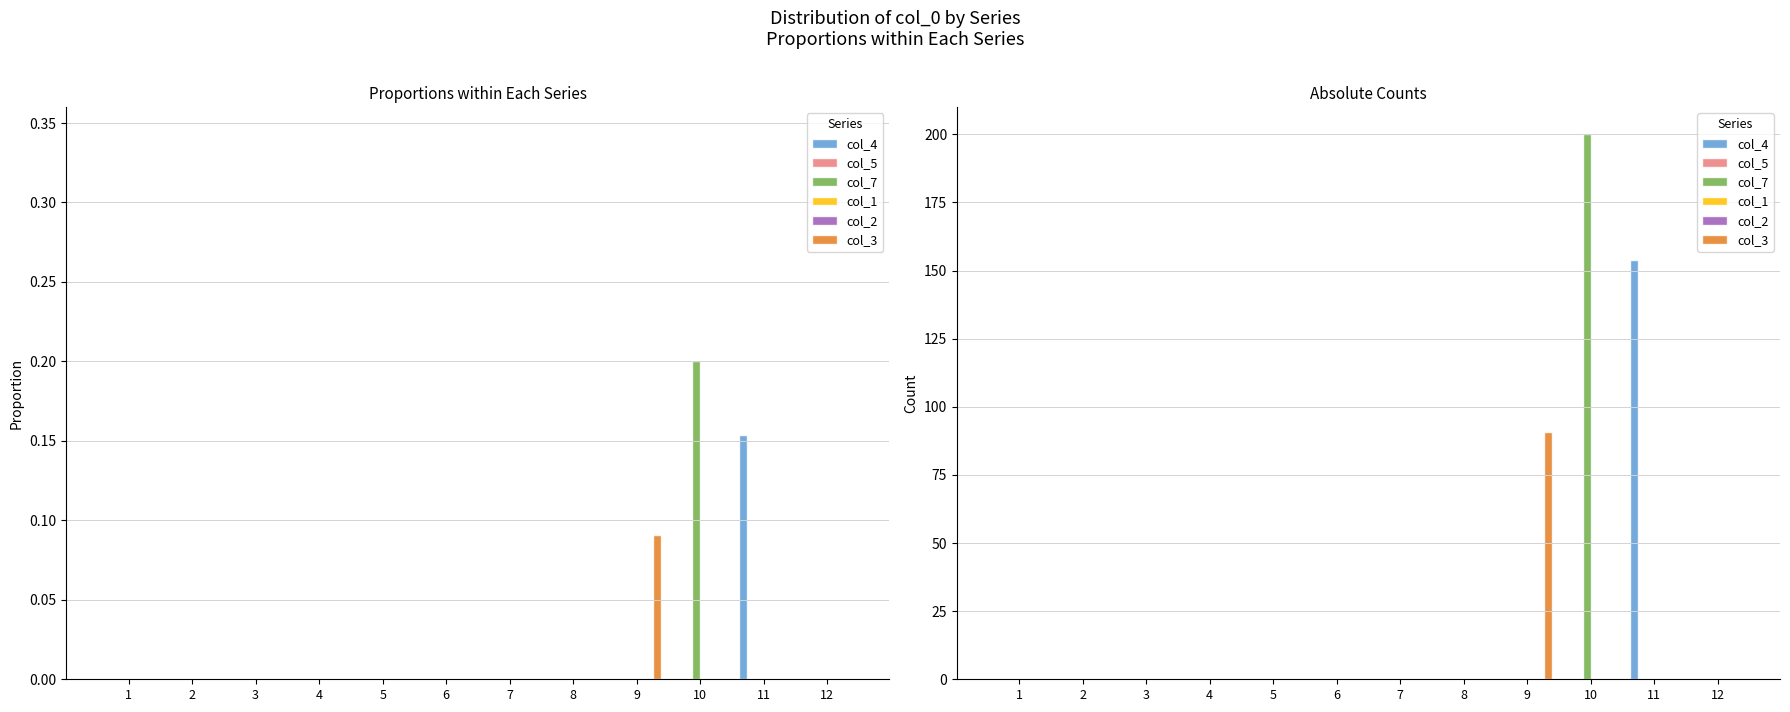

The value of col_4 at 12 is -81.5. True or false?

False